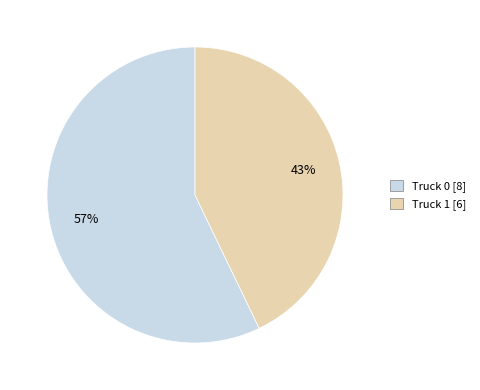

Is it true that Truck 0 is 49% of the pie?

False